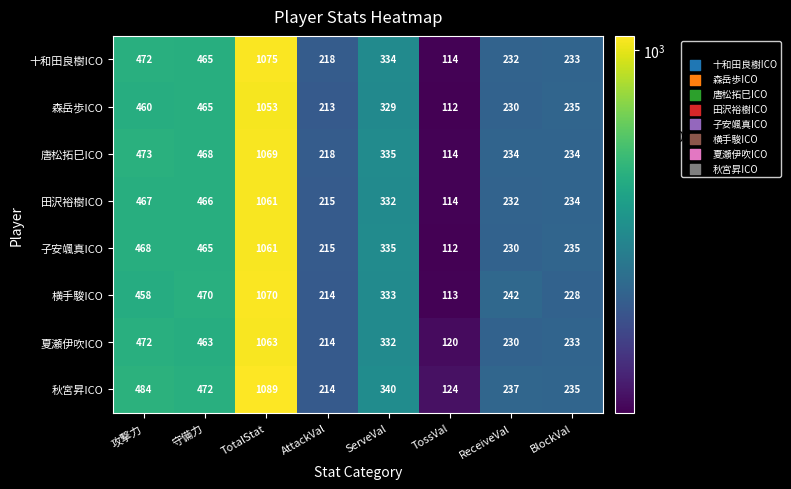

Which label corresponds to the smallest value in the chart?

TossVal